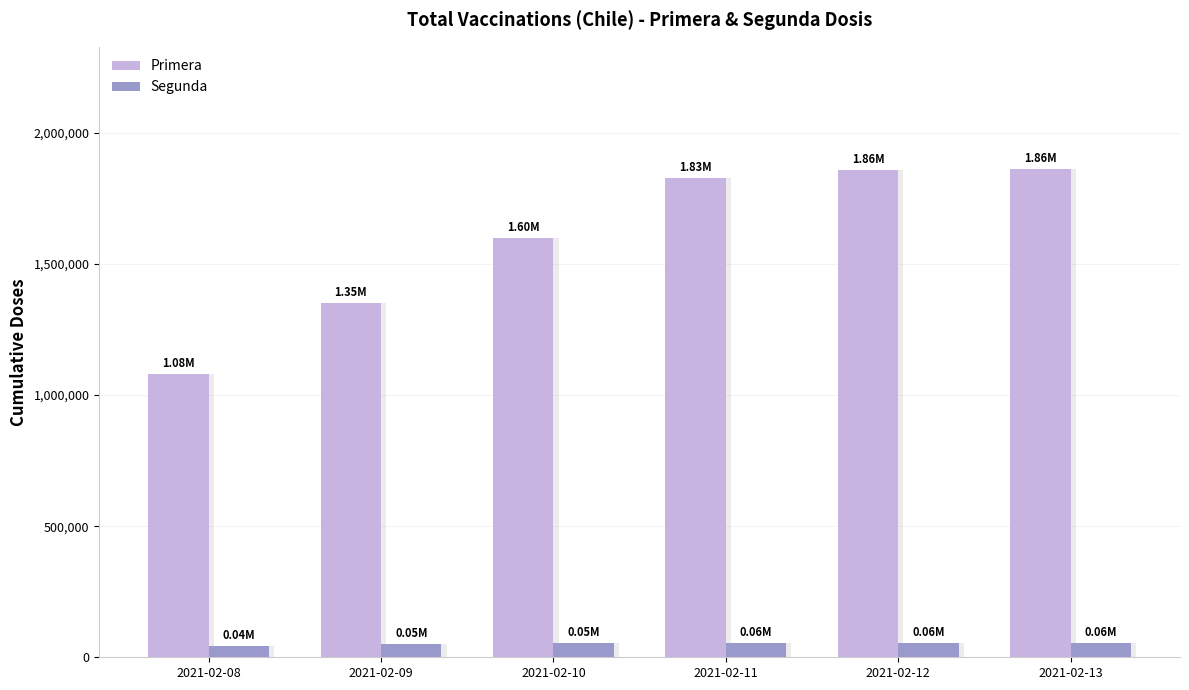

What is the highest value of the Segunda series?

55233